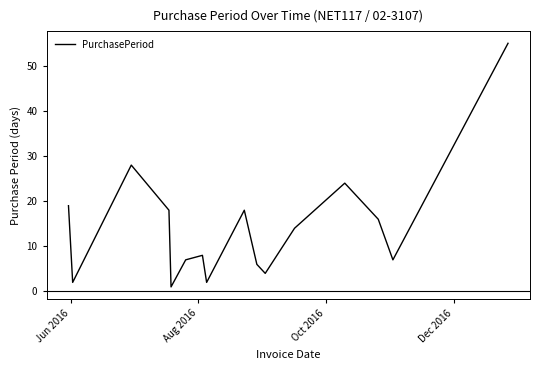

What is the greatest value displayed?

55